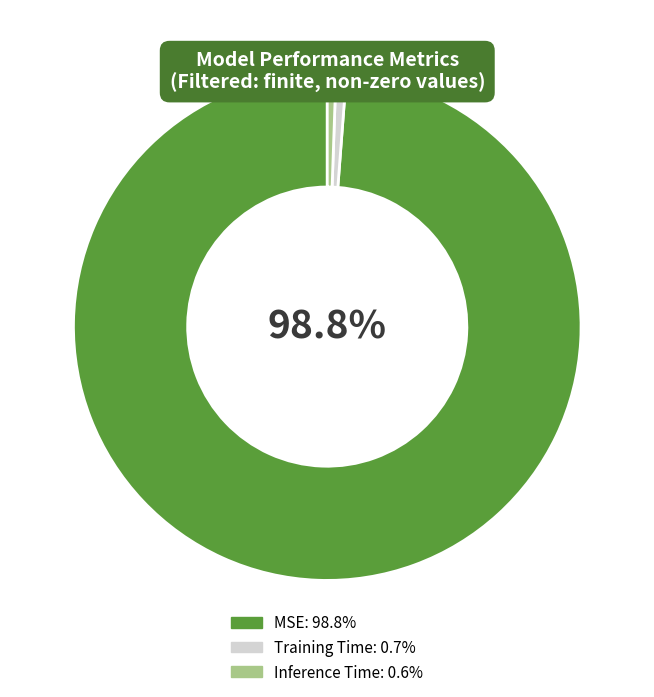

Which has a higher value, Training Time or MSE?

MSE